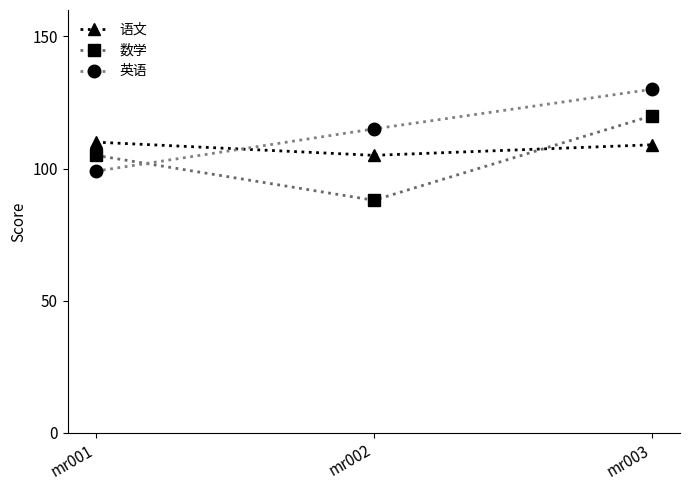

Rank the series by their average value, from lowest to highest.

数学, 语文, 英语